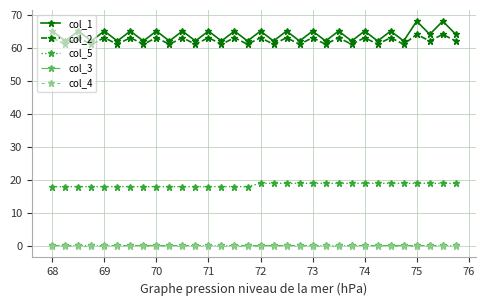

True or false: col_3 and col_5 cross at least once.

False